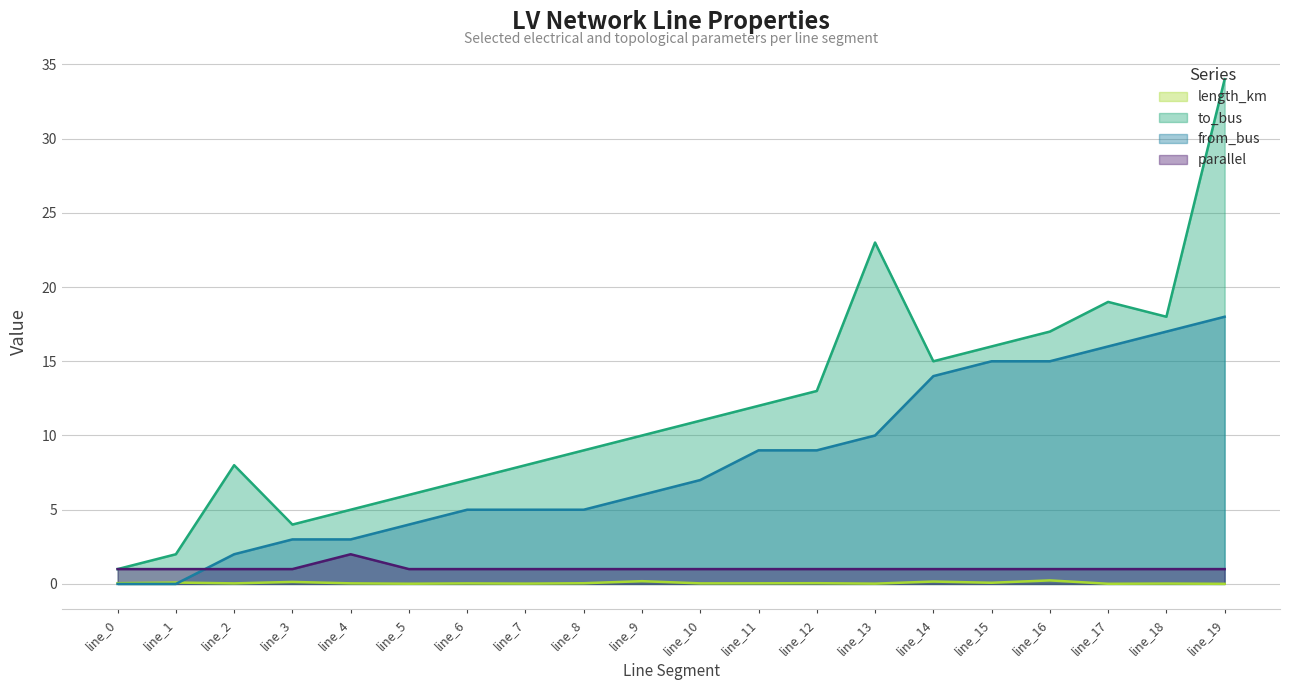

In to_bus, how many points are higher than both neighbors (excluding endpoints)?

3